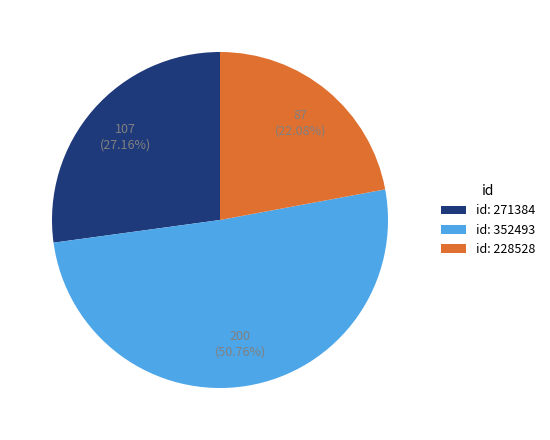

Which slice is the smallest?

id: 228528